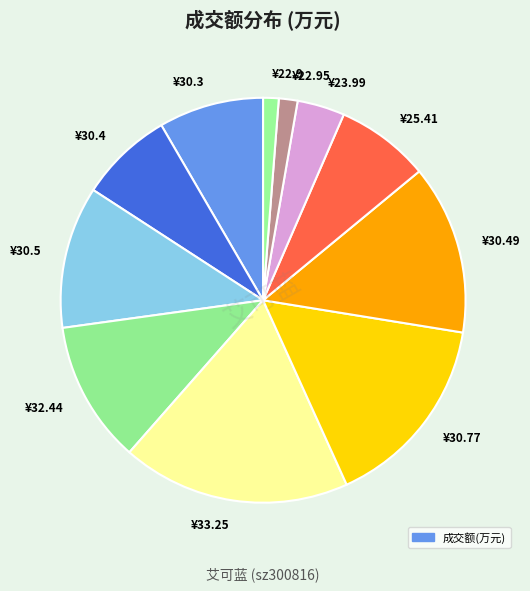

Is the sum of ¥22.9 and ¥30.3 greater than half?

No